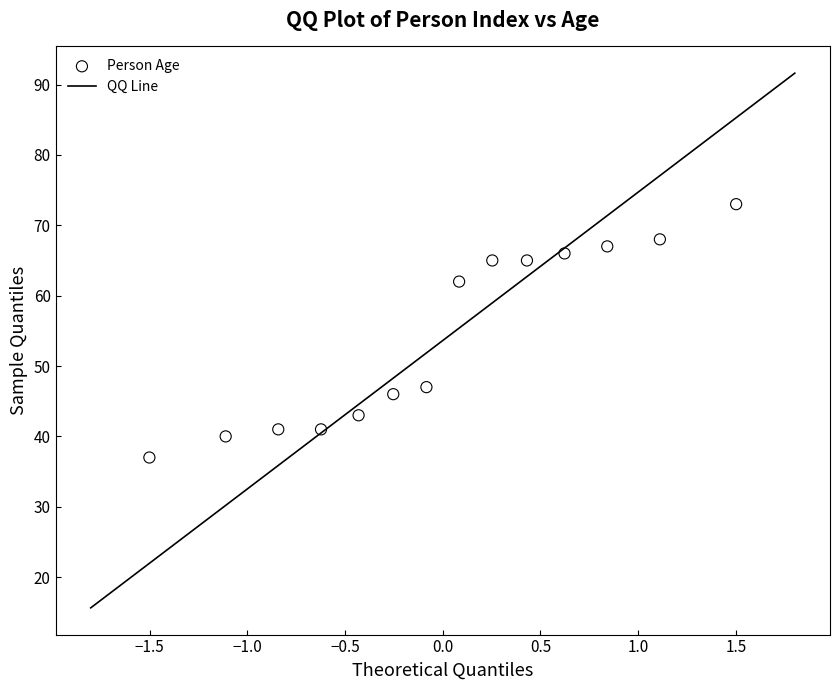

What Y value in the scatter plot is closest to 55?

62